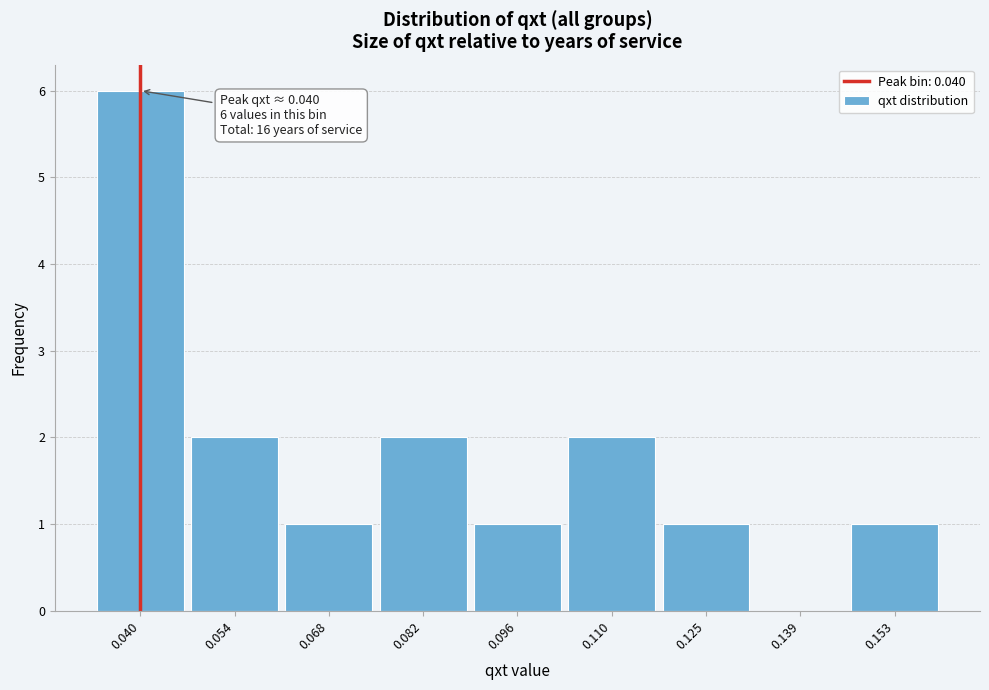

Over which range of the x-axis is the bar tallest?

0.032 to 0.046